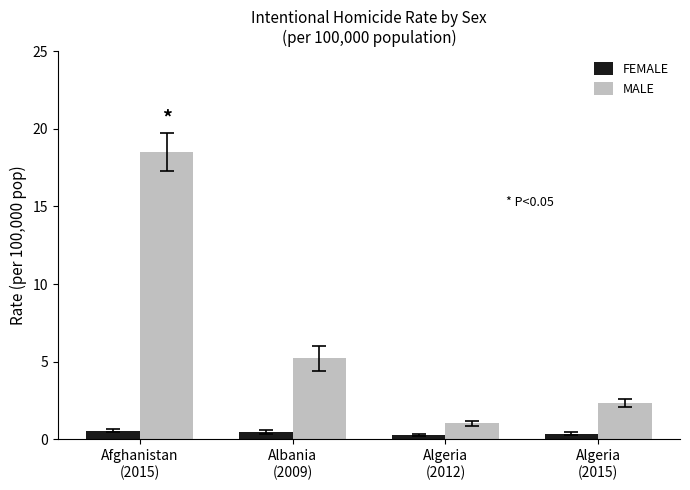

Which series has the largest total across all categories?

MALE